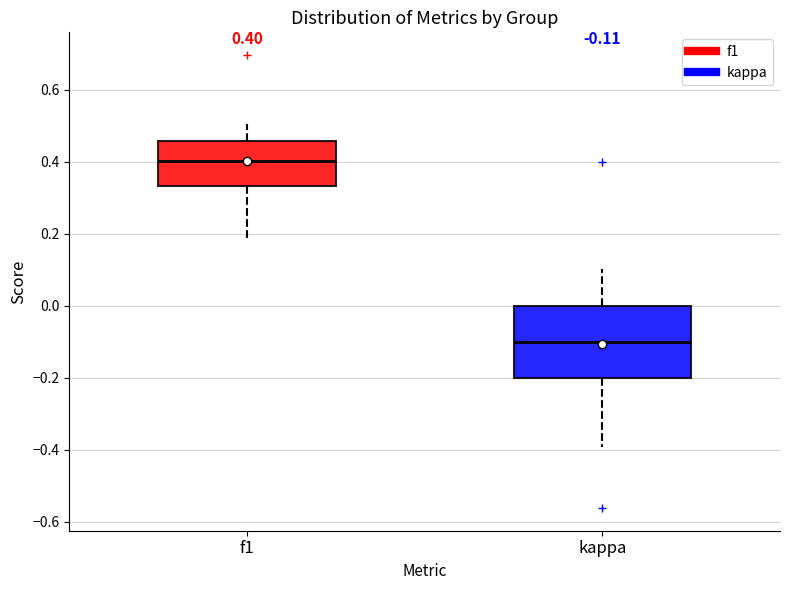

Which box has the highest median line?

f1